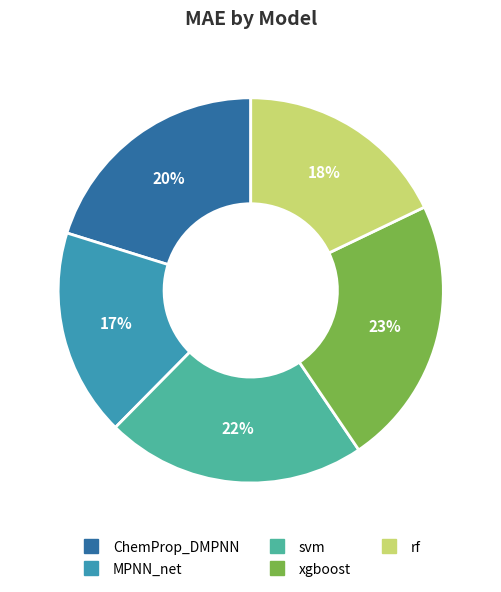

To the nearest percent, what is the average slice percentage?

20%